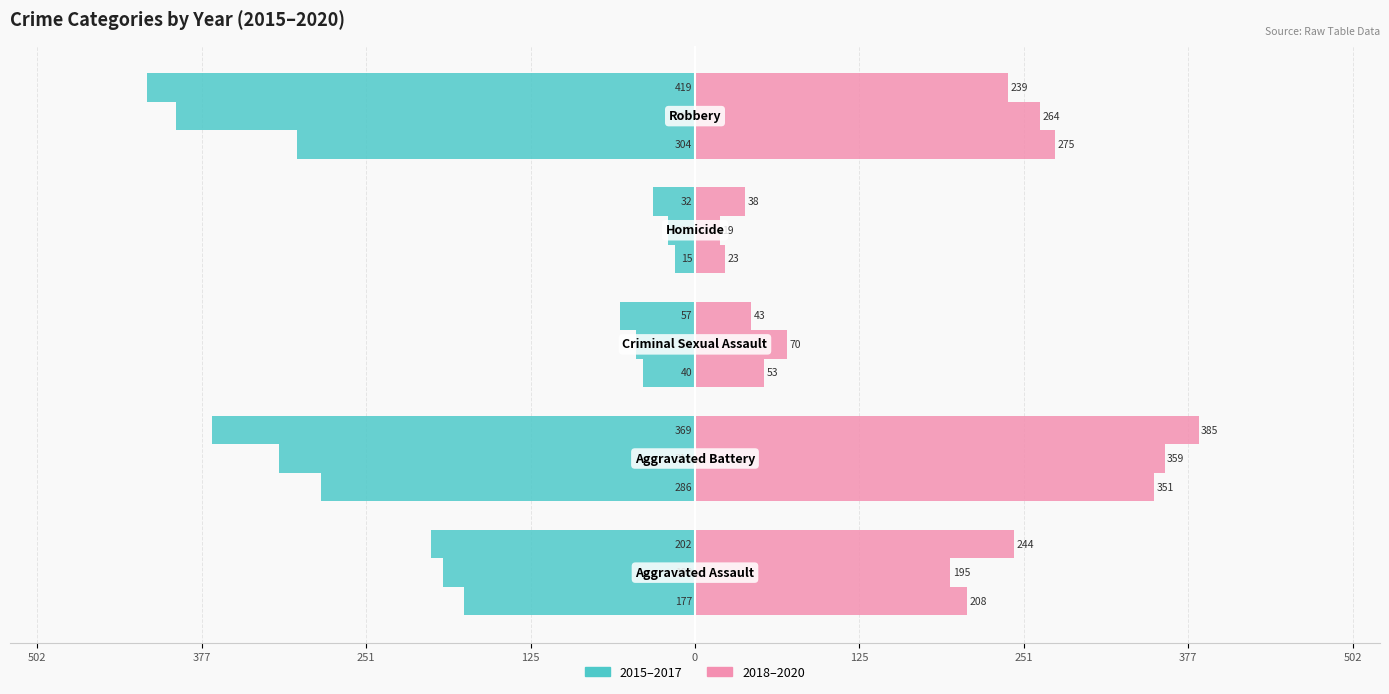

Reading left to right, list all the values displayed in this chart.

2015: -177	-286	-40	-15	-304
2016: -193	-318	-45	-21	-397
2017: -202	-369	-57	-32	-419
2018: 208	351	53	23	275
2019: 195	359	70	19	264
2020: 244	385	43	38	239